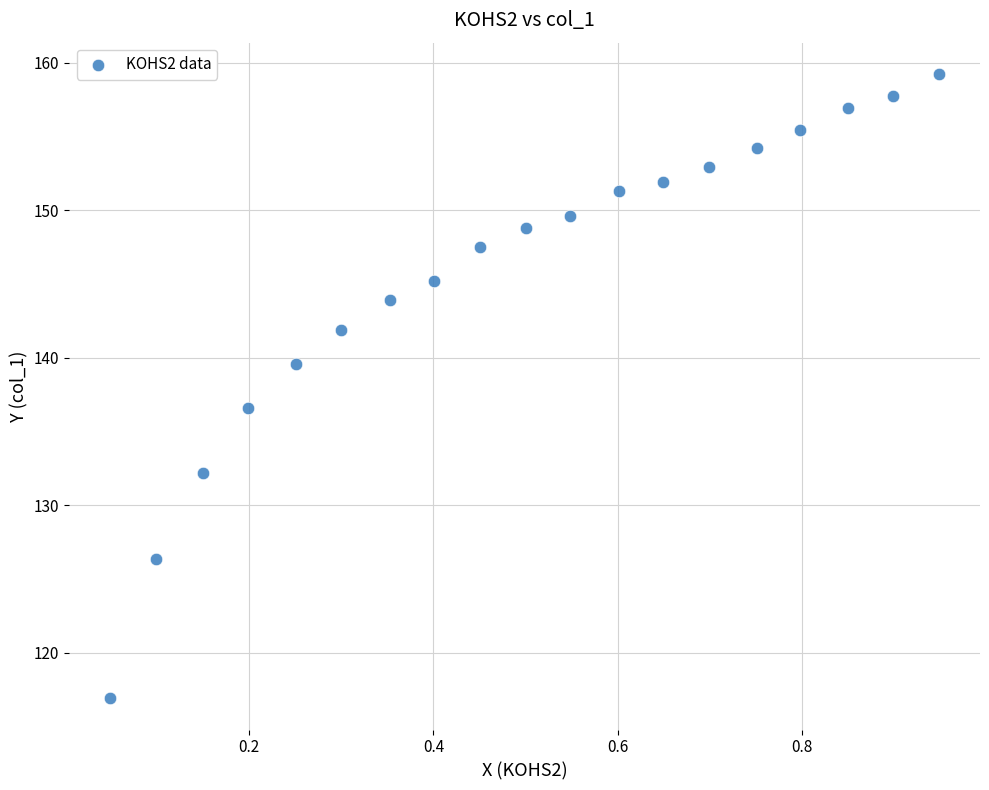

What is the range of X values (max minus min)?

0.9